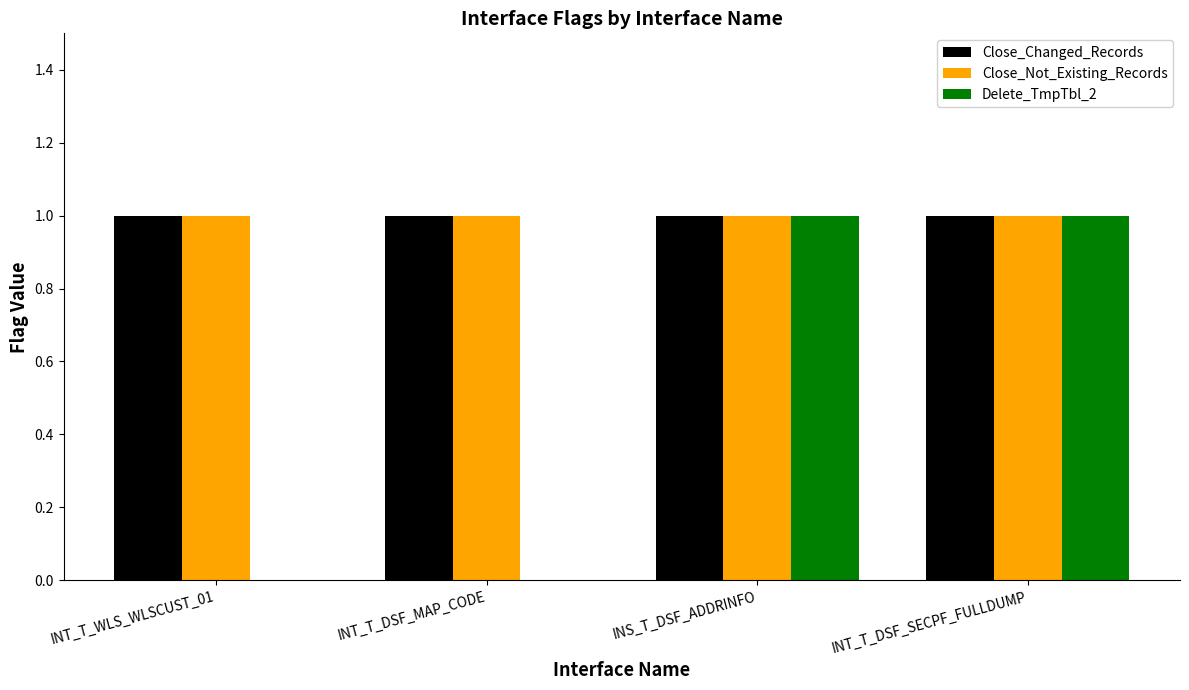

Which series changed the most between INT_T_DSF_MAP_CODE and INT_T_DSF_SECPF_FULLDUMP?

Delete_TmpTbl_2